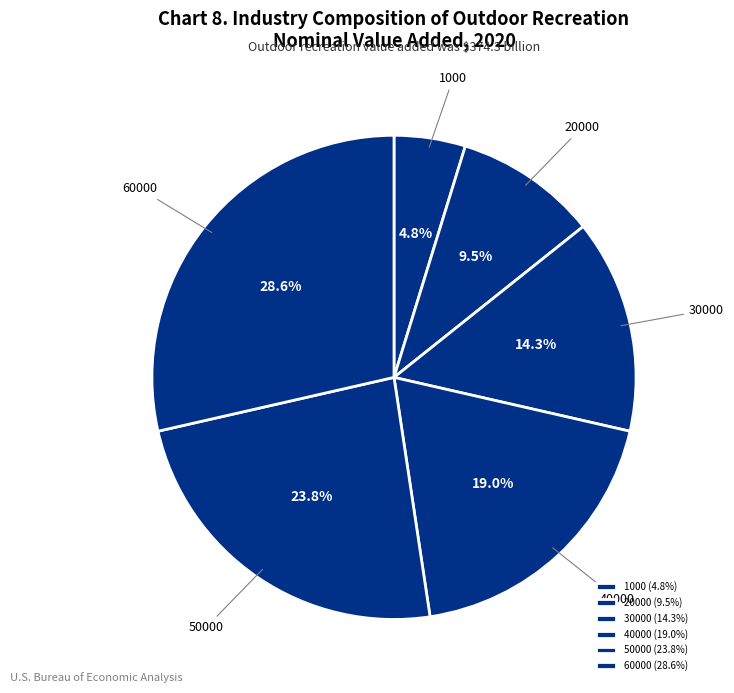

To the nearest percent, what portion does 30000 represent?

14%